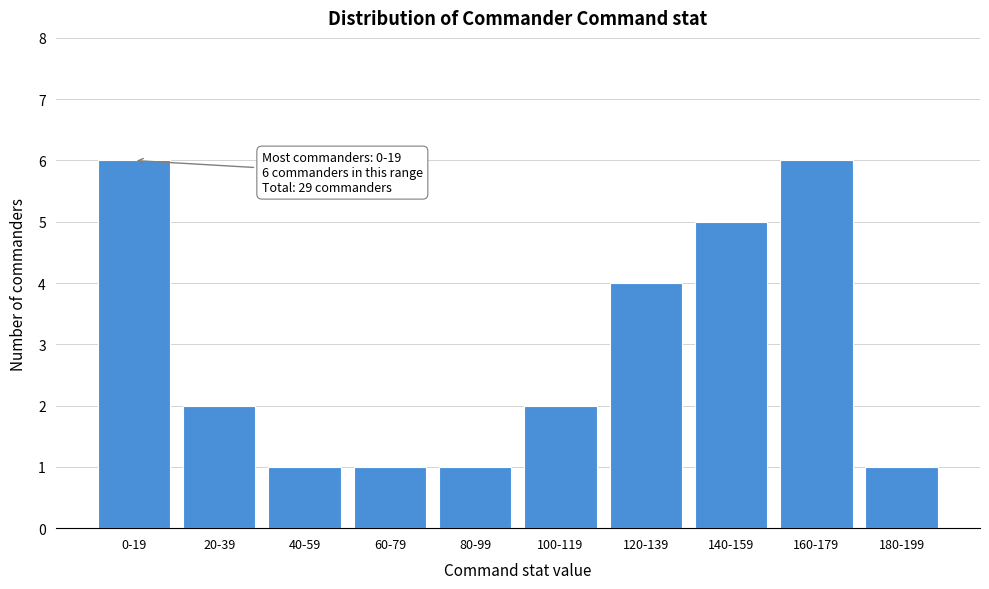

Reading left to right, transcribe all the data shown in this chart.

6	2	1	1	1	2	4	5	6	1